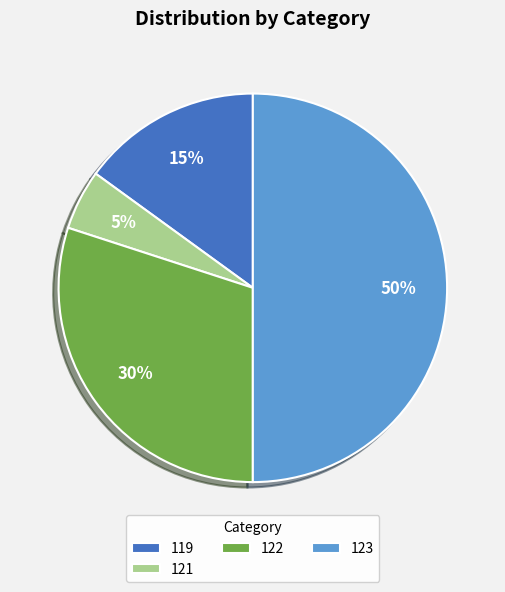

What percentage is the 122 slice, to the nearest percent?

30%